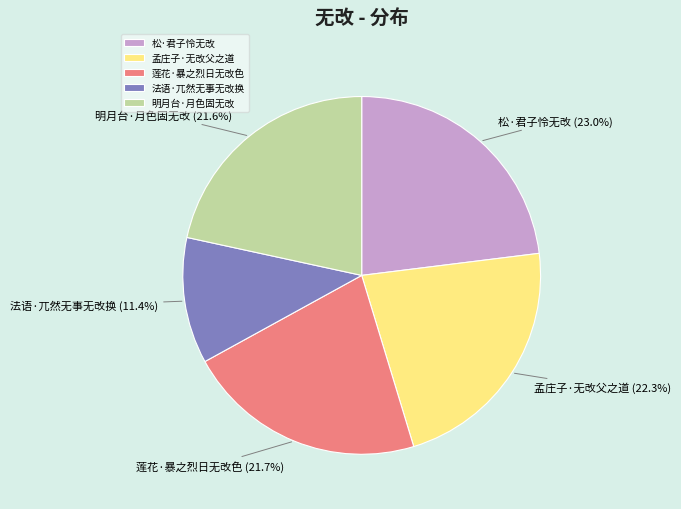

Is 松·君子怜无改 the majority of the pie?

No